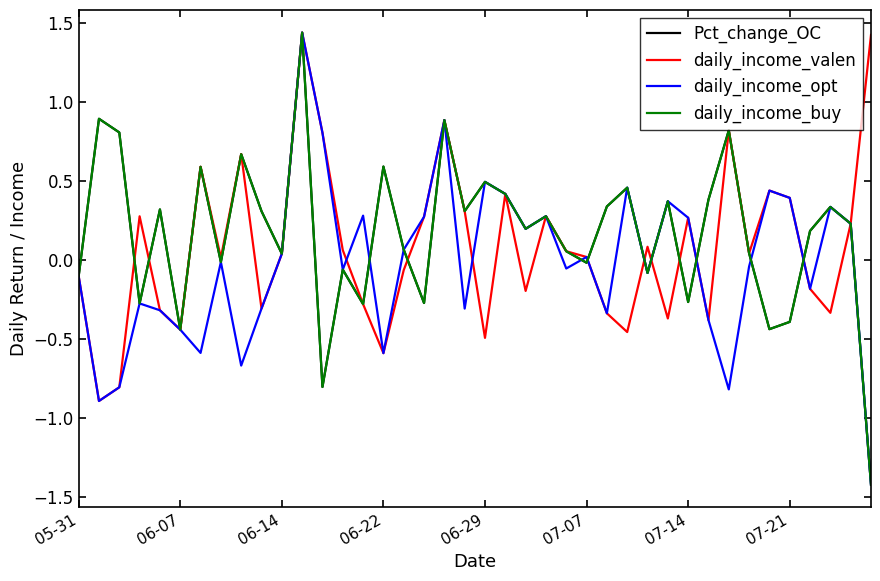

List the series in order of their peak value, highest first.

Pct_change_OC, daily_income_valen, daily_income_opt, daily_income_buy